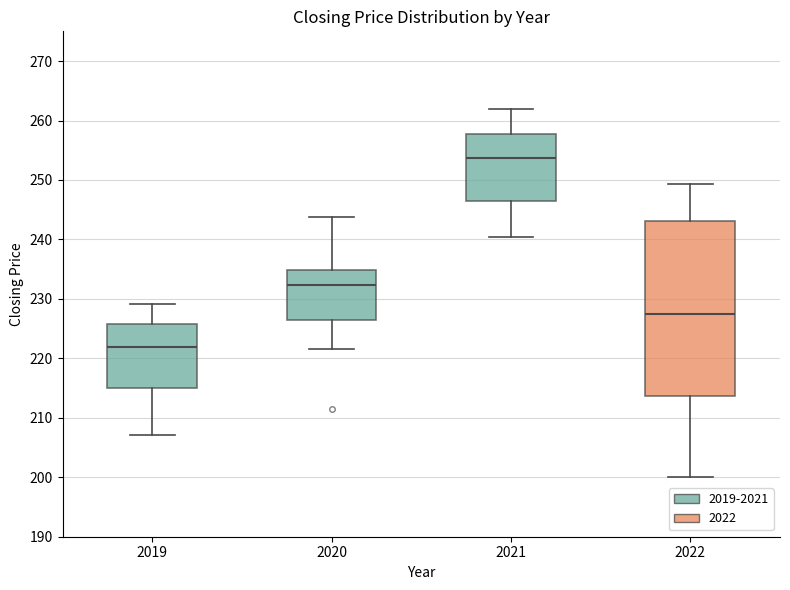

Reading left to right, read every box against the y-axis: the position of its median line, the range the box covers, and the ends of its whiskers. The values are not printed on the chart, so give them approximately, as read against the axis.

2019: median 222, box 215 to 226, whiskers 207 to 229
2020: median 232, box 226 to 235, whiskers 222 to 244
2021: median 254, box 246 to 258, whiskers 240 to 262
2022: median 228, box 214 to 243, whiskers 200 to 249